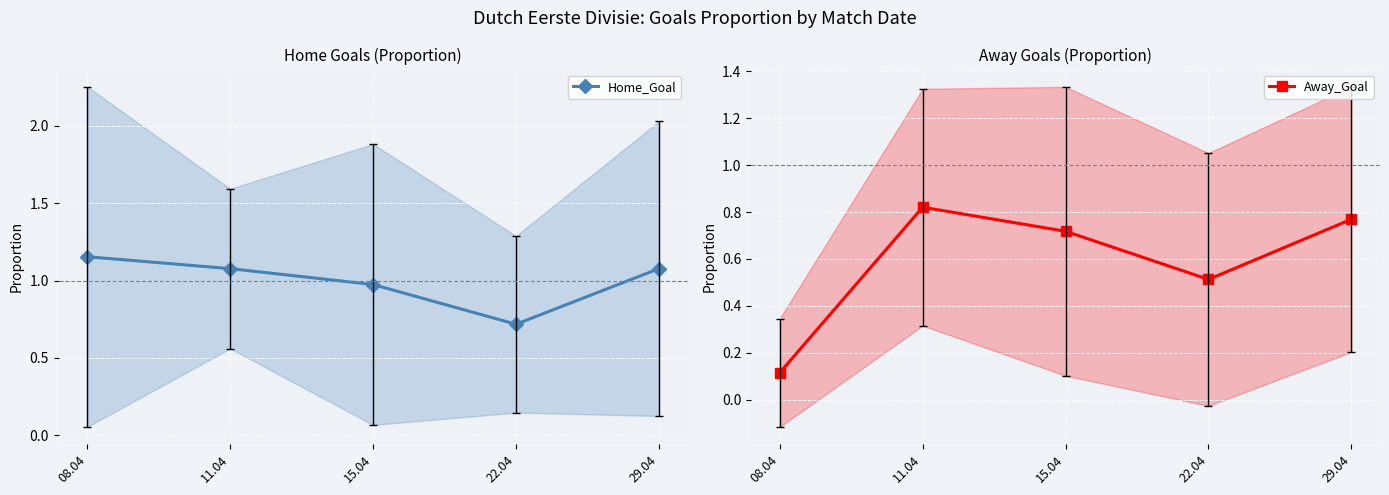

What is the spread (max minus min) of values at 15.04?

0.3